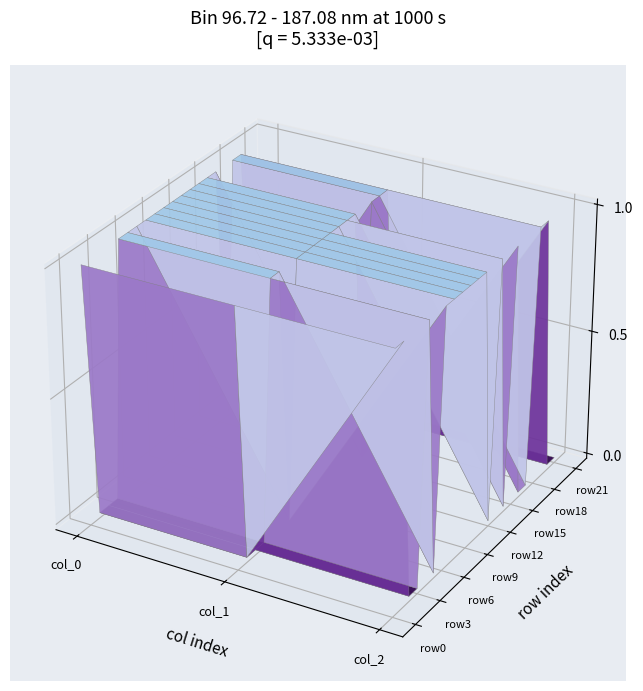

Between 1 and 0, which is larger?

1